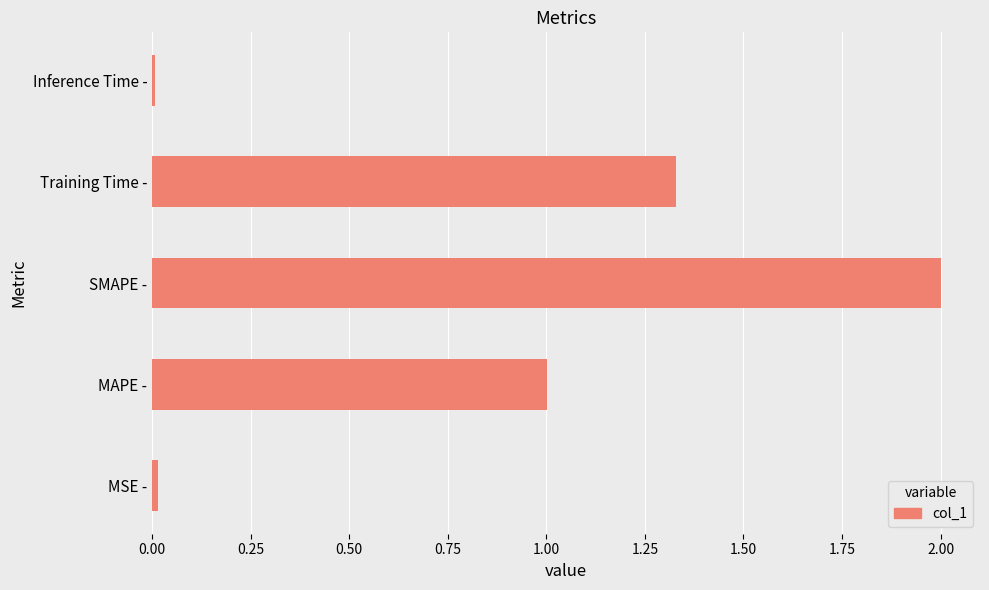

The chart shows a value of 0.0 at MSE -. True or false?

True